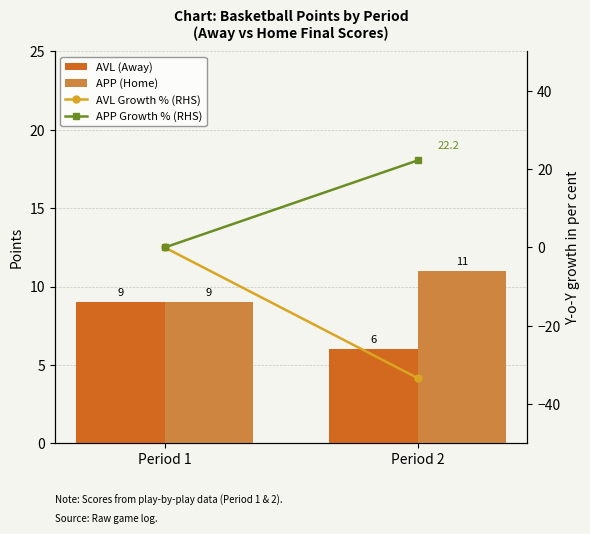

Which series has the largest total across all categories?

APP Growth % (RHS)